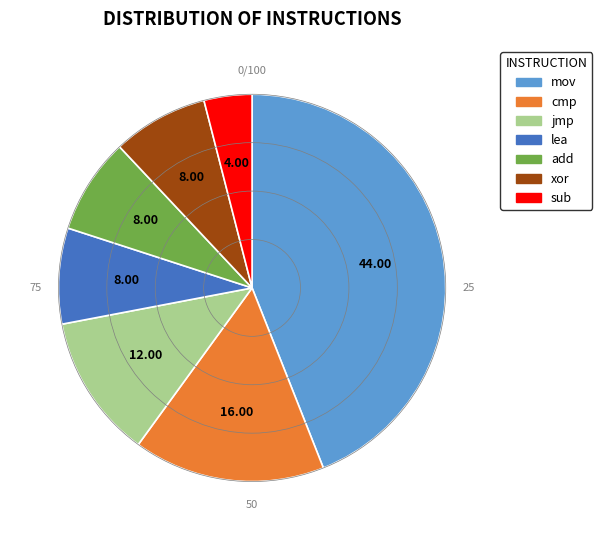

Which category has the smallest portion of the pie?

sub